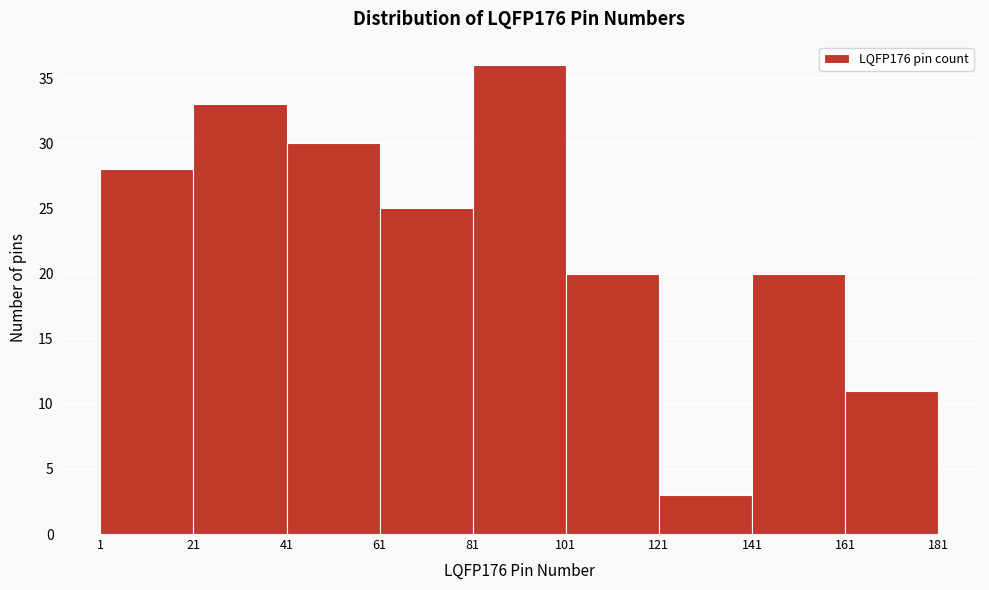

Over which range of the x-axis is the bar tallest?

81 to 101